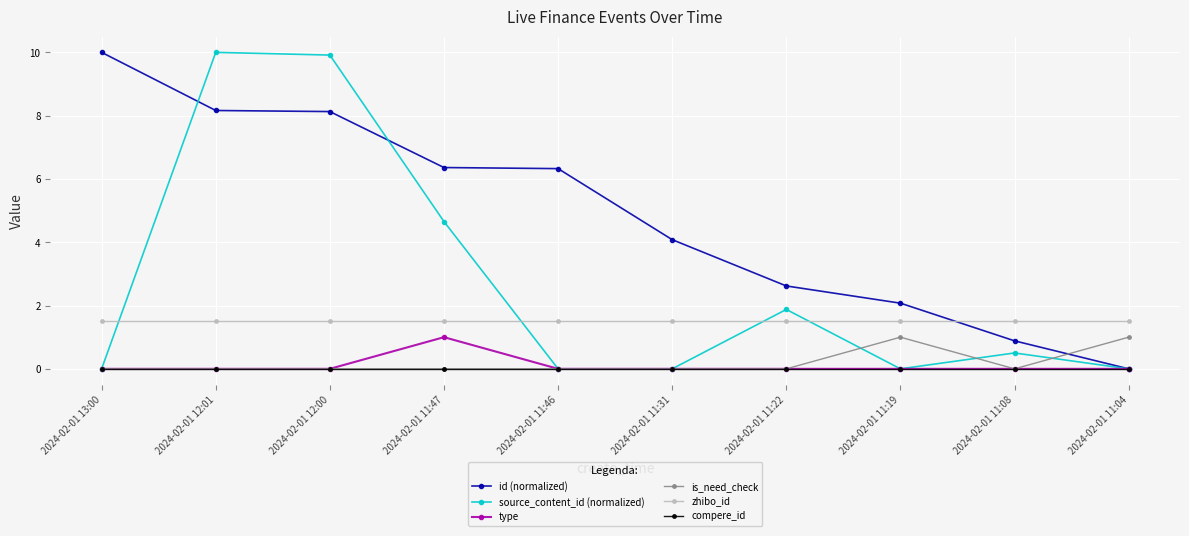

The value of id (normalized) at 2024-02-01 11:08 is 0.9. True or false?

True